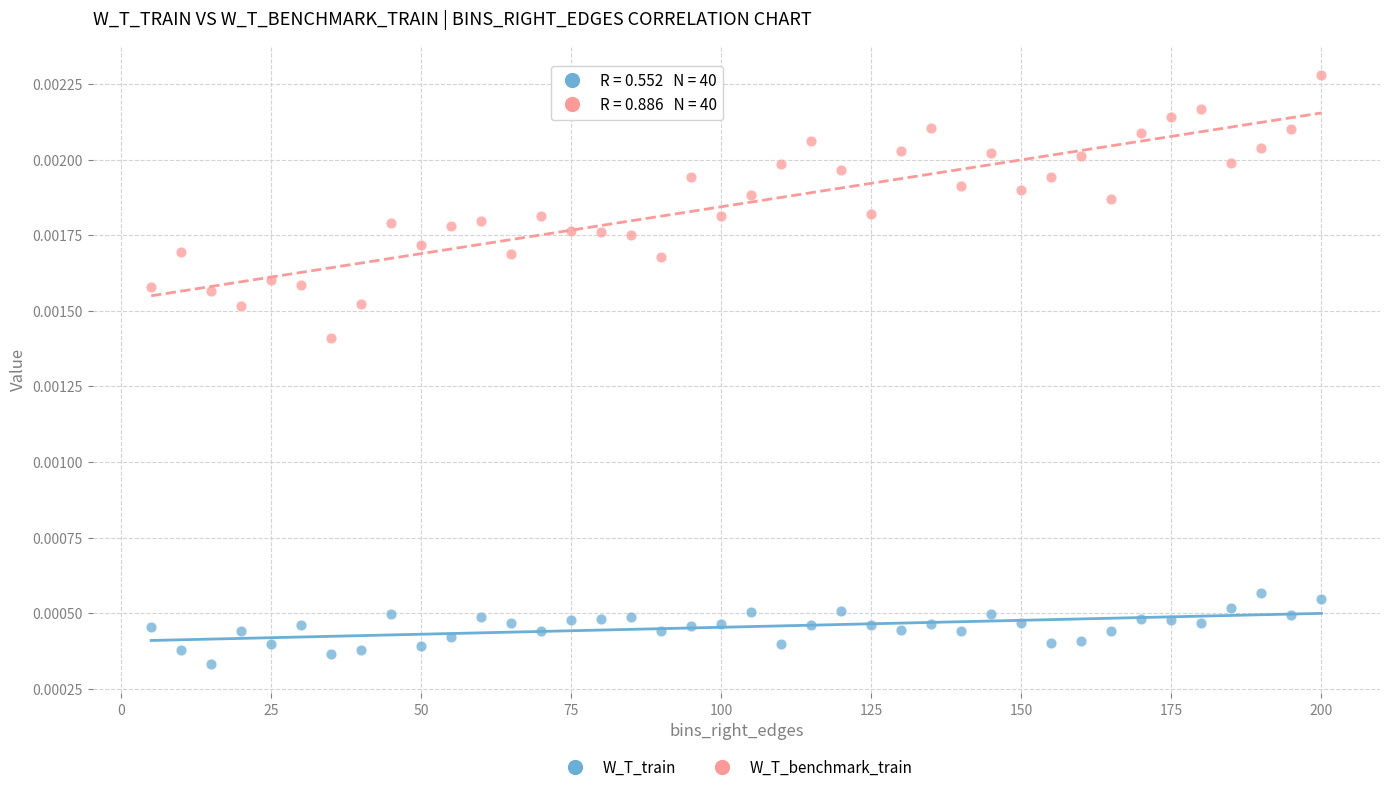

Which series contains the highest Y value?

W_T_benchmark_train